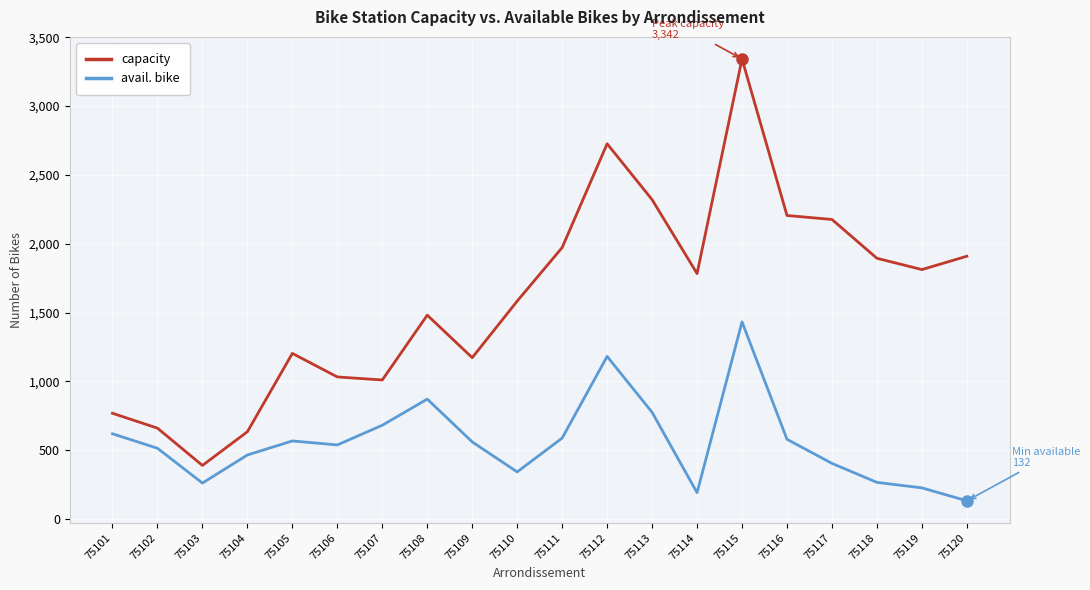

What is the difference between the maximum and minimum values in the avail. bike series?

1300